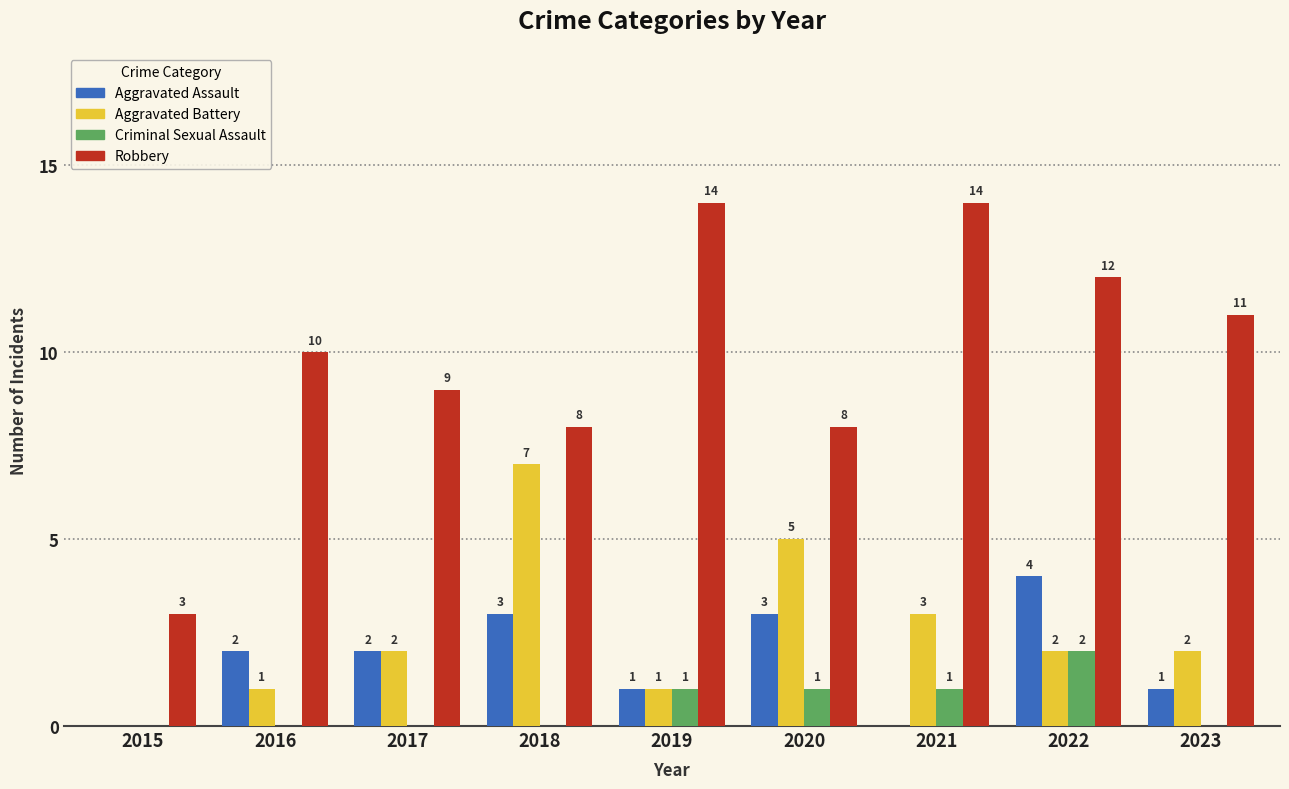

Between 2017 and 2020, which series saw the biggest shift?

Aggravated Battery